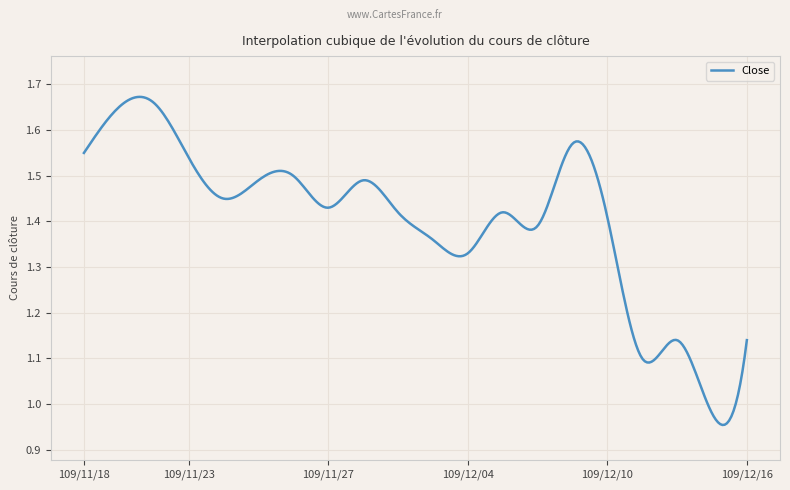

Does the chart have visible grid lines?

Yes